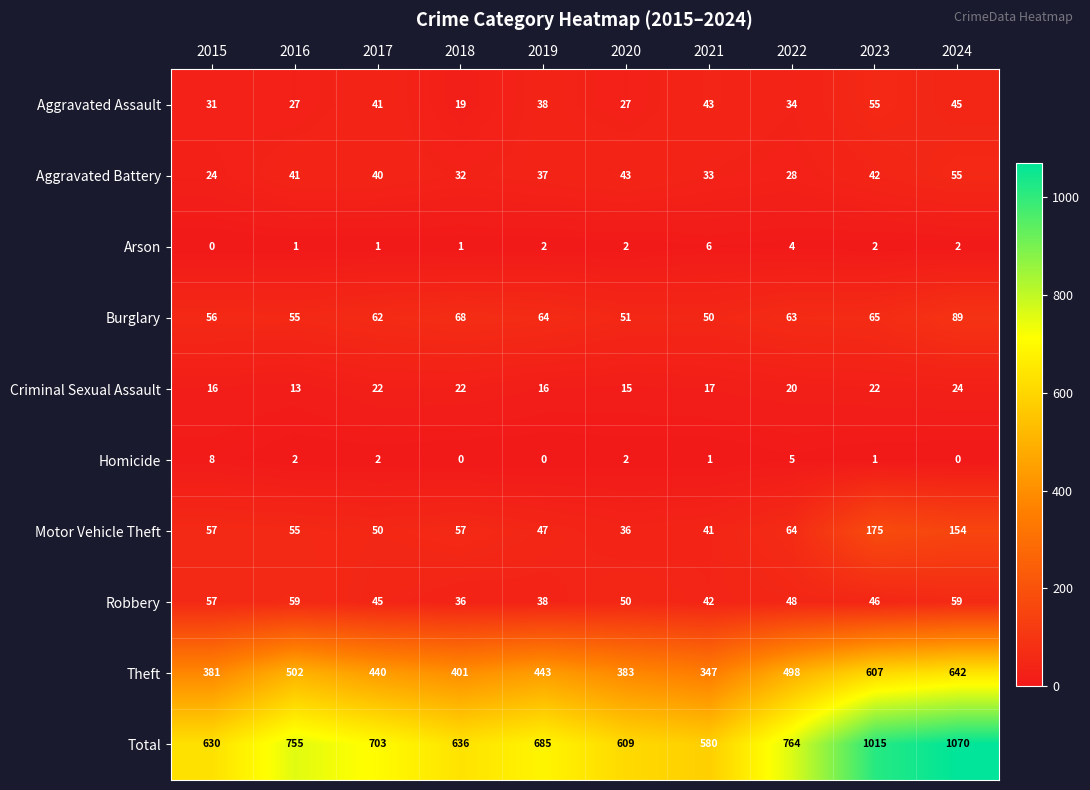

At which category does the chart reach its peak across all series?

2024